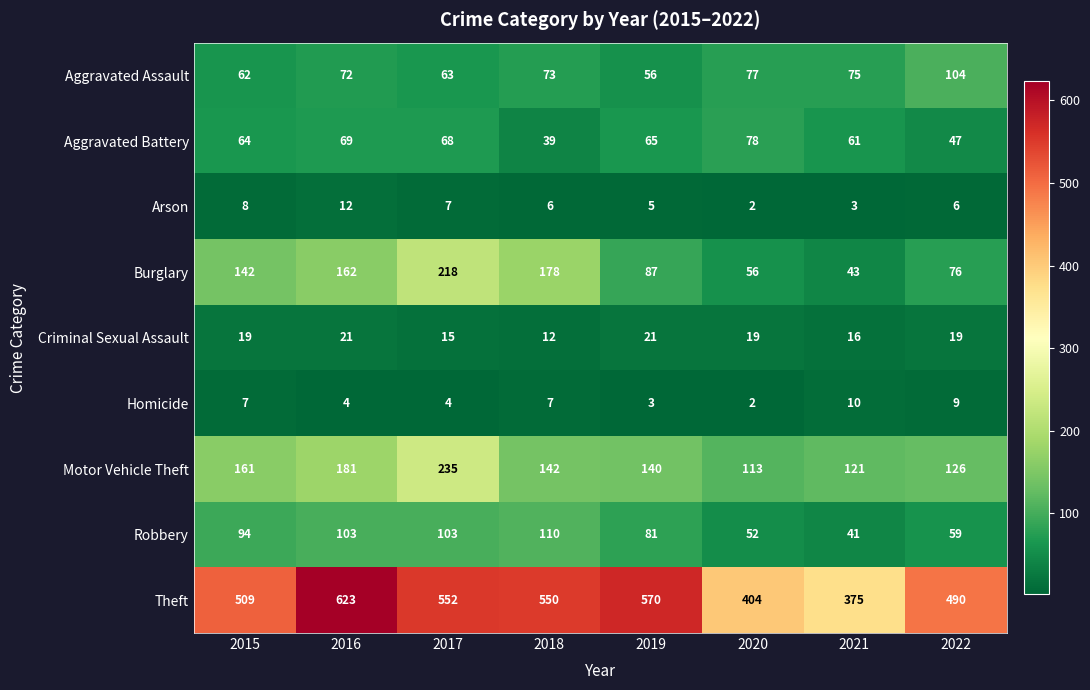

Which category has the highest value across all series?

2016